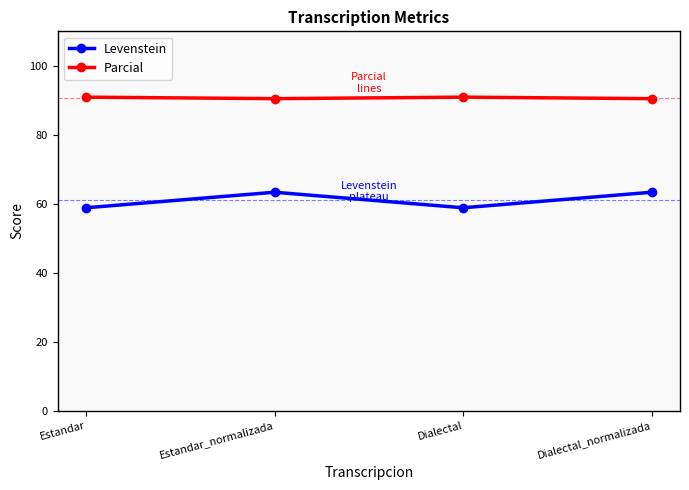

Is it true that Levenstein equals 42.1 at Estandar_normalizada?

False